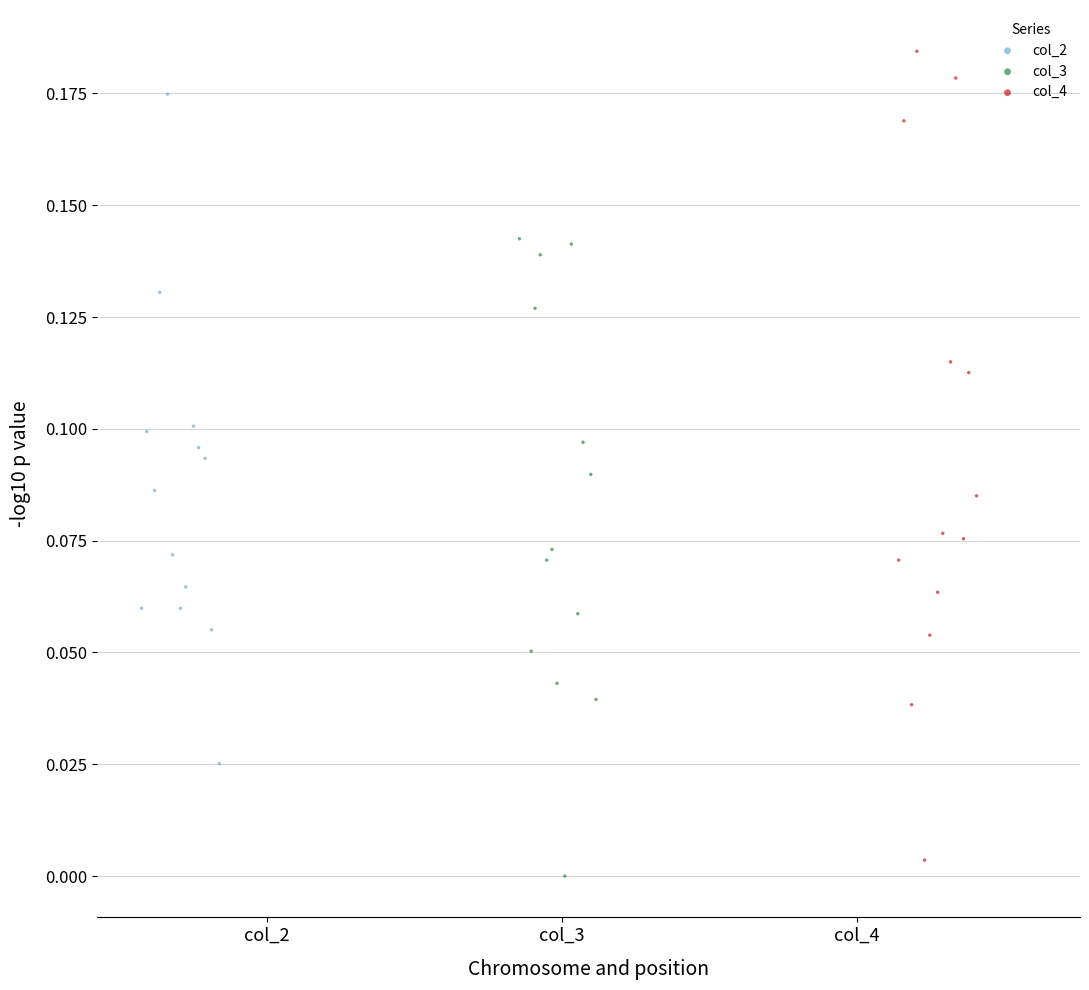

Which series contains the highest Y value?

col_4